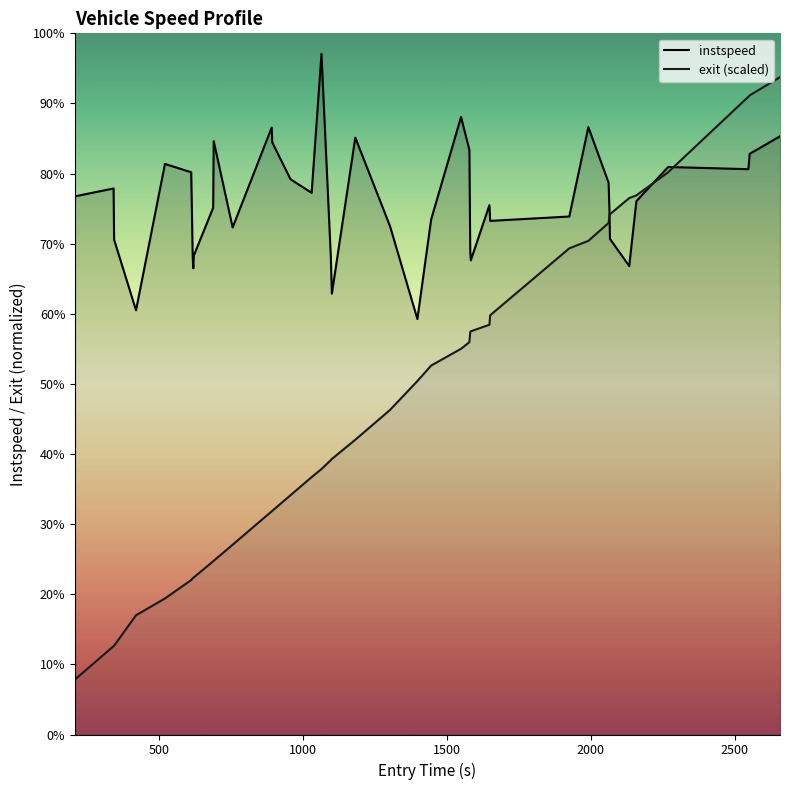

Does the chart display data point markers on the line(s)?

No